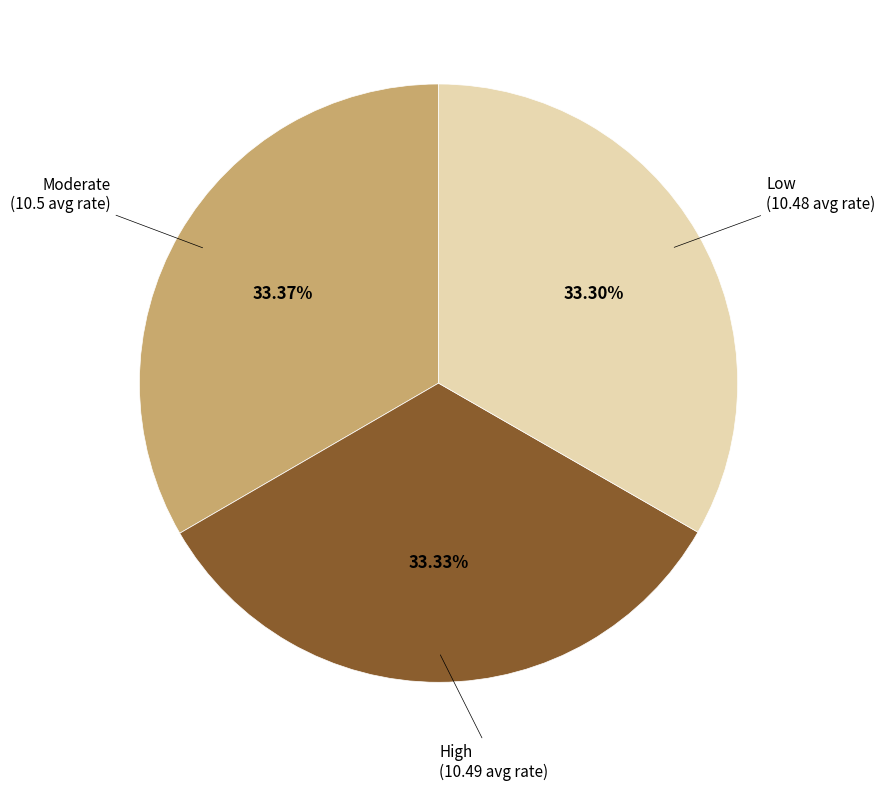

Do High and Low together represent more than half of the pie?

Yes